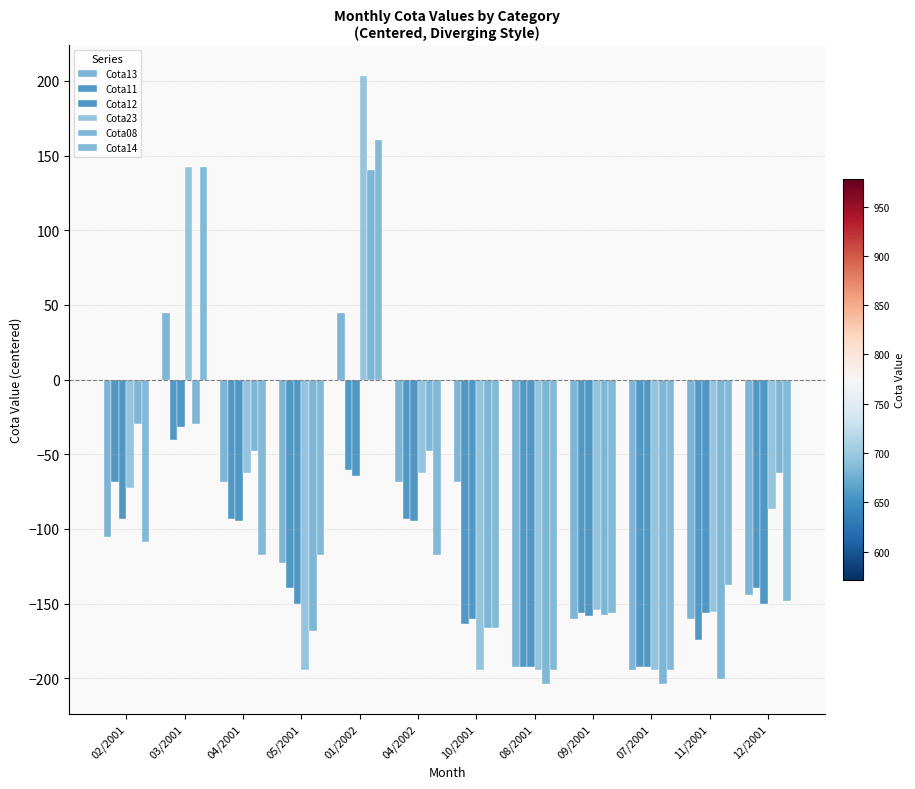

Which series changed the most between 11/2001 and 12/2001?

Cota08